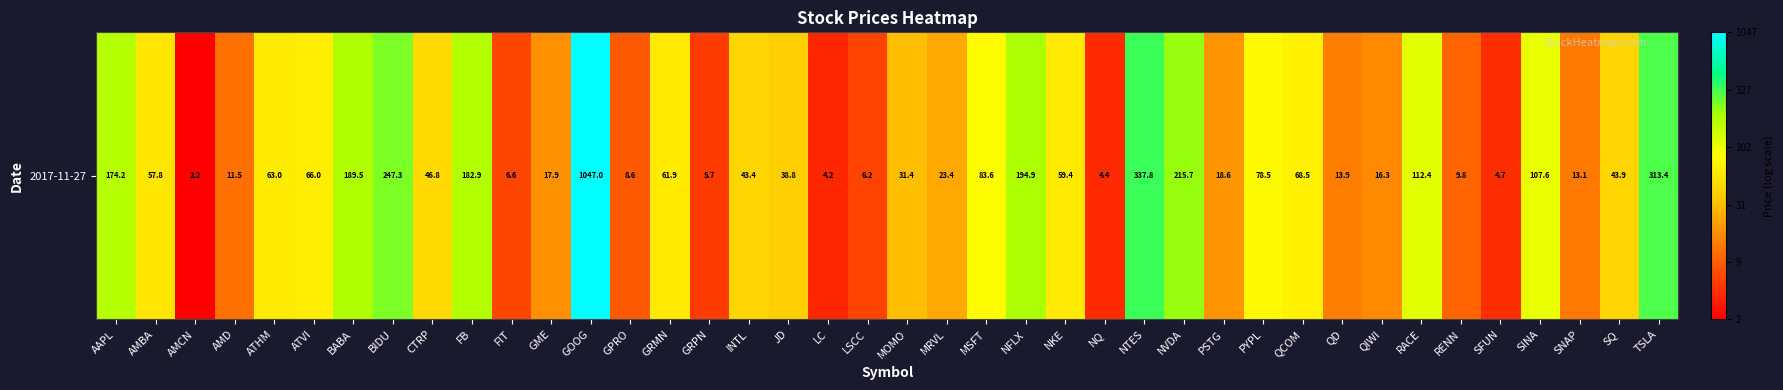

Which category has the highest value across all series?

GOOG